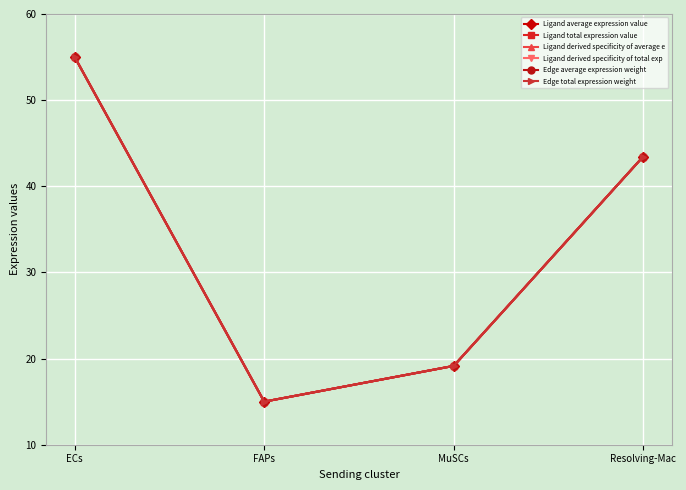

Does the chart have visible grid lines?

Yes